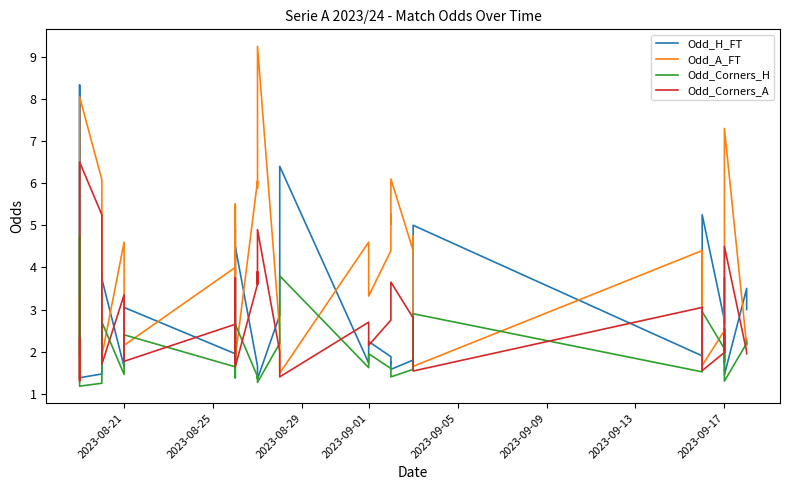

At which label is Odd_H_FT closest to 4?

2023-09-09